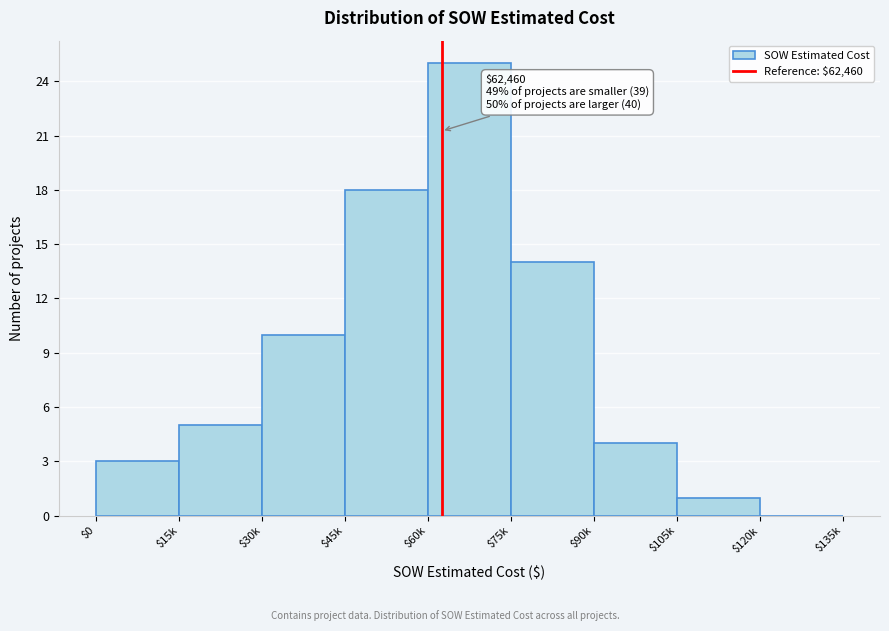

Is it true that the value at $90k is 4?

True